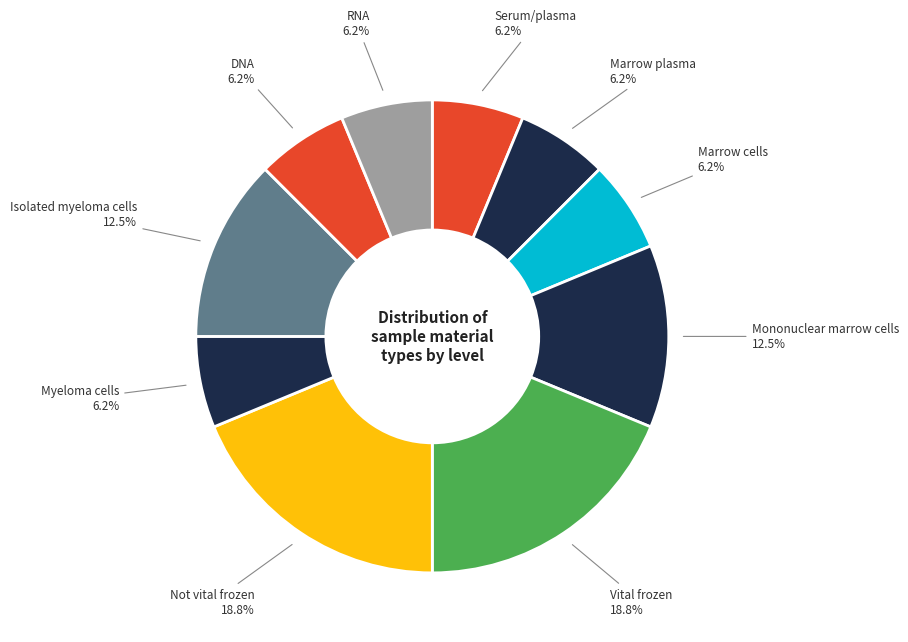

How many segments does this pie chart have?

10